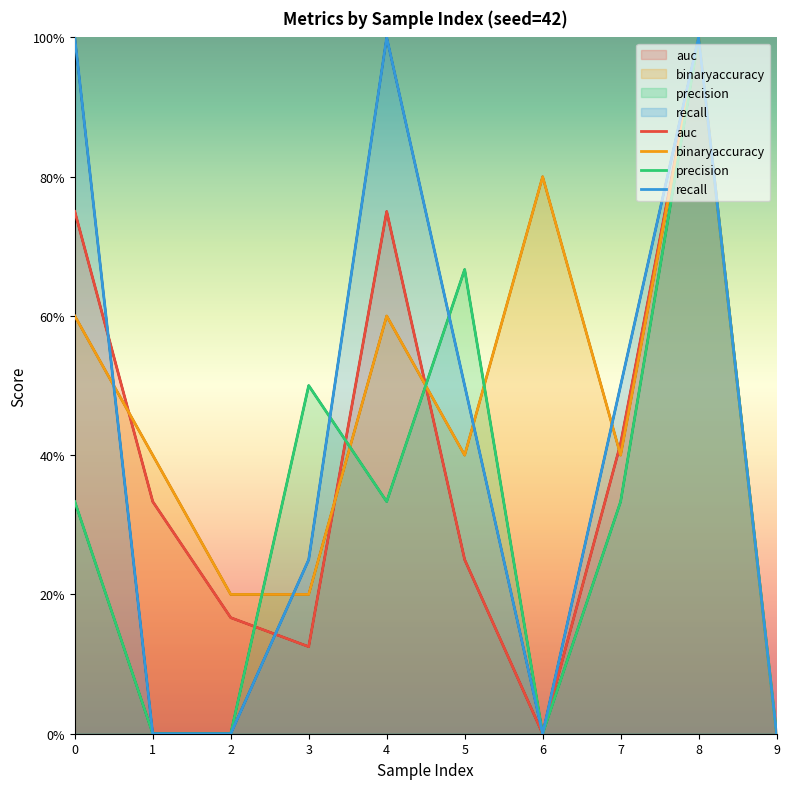

What value does the auc series have at 4?

0.8